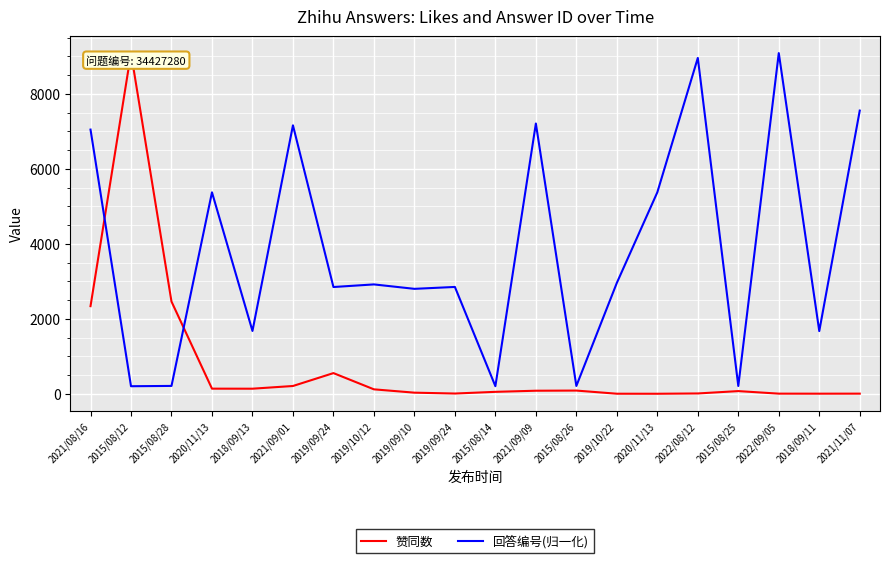

What is the sum of the 赞同数 values at 2019/10/12 and 2020/11/13?

118.0